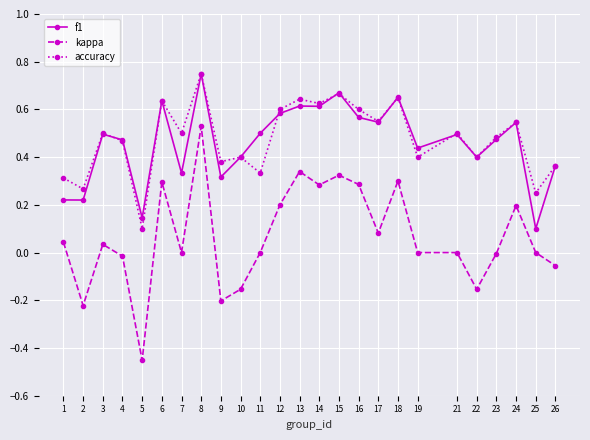

Which series has the widest spread of values?

kappa